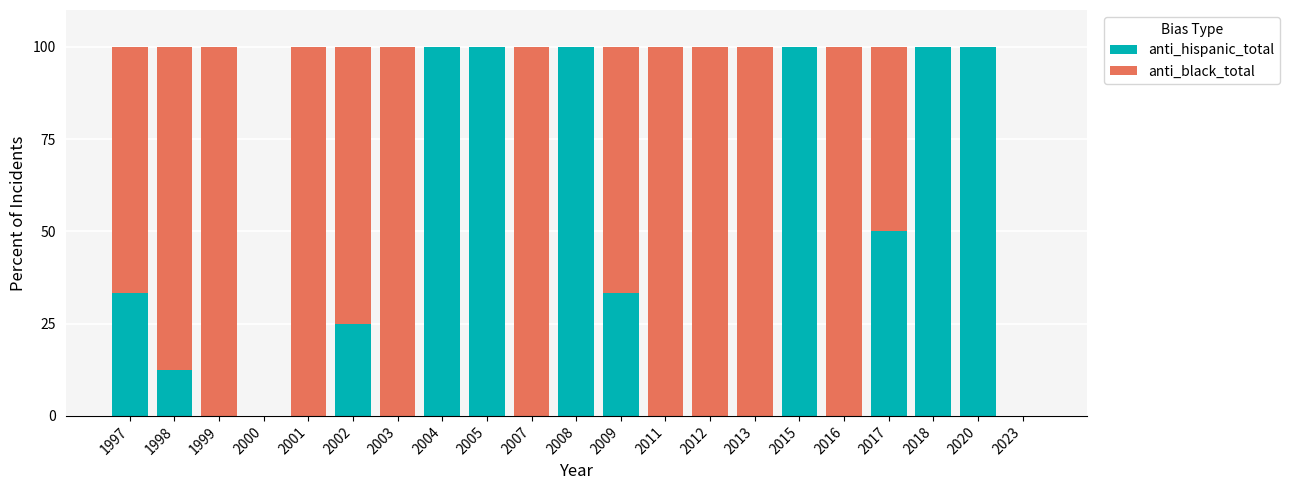

Count the number of categories in the chart.

21